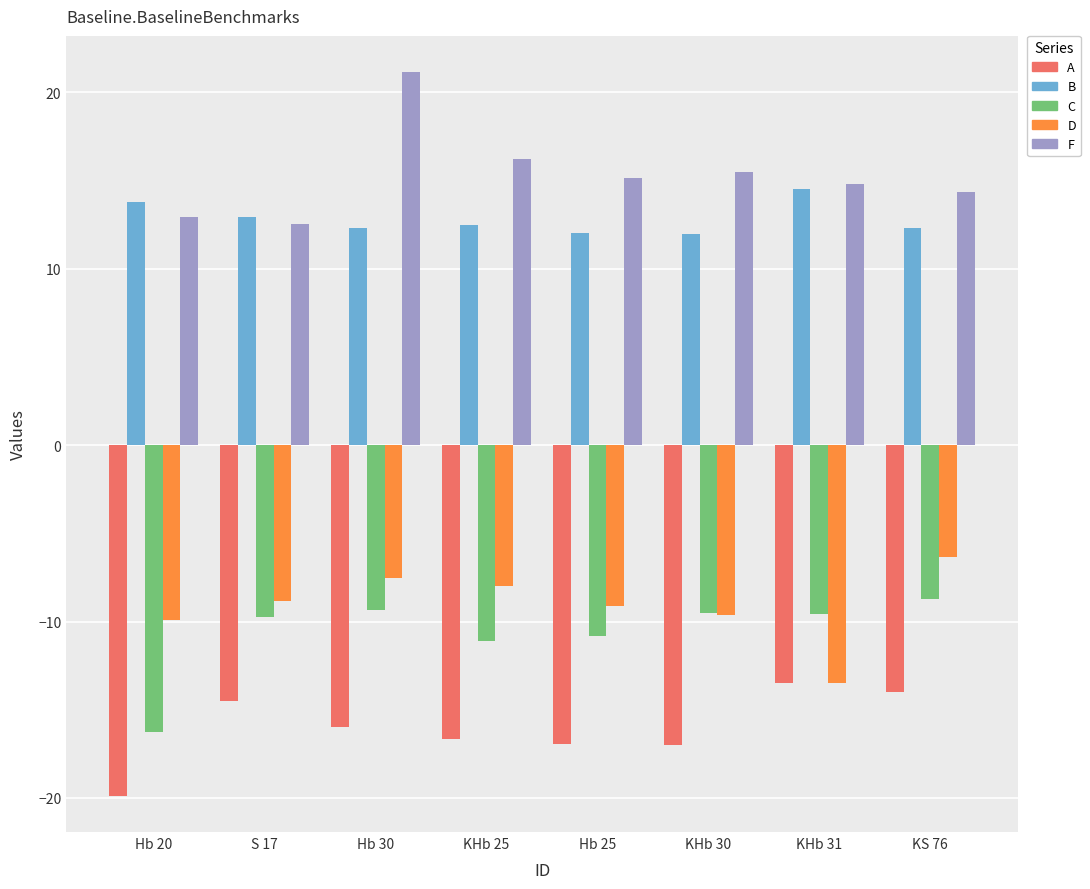

What is the sum of the B values at KHb 31 and KHb 30?

26.5